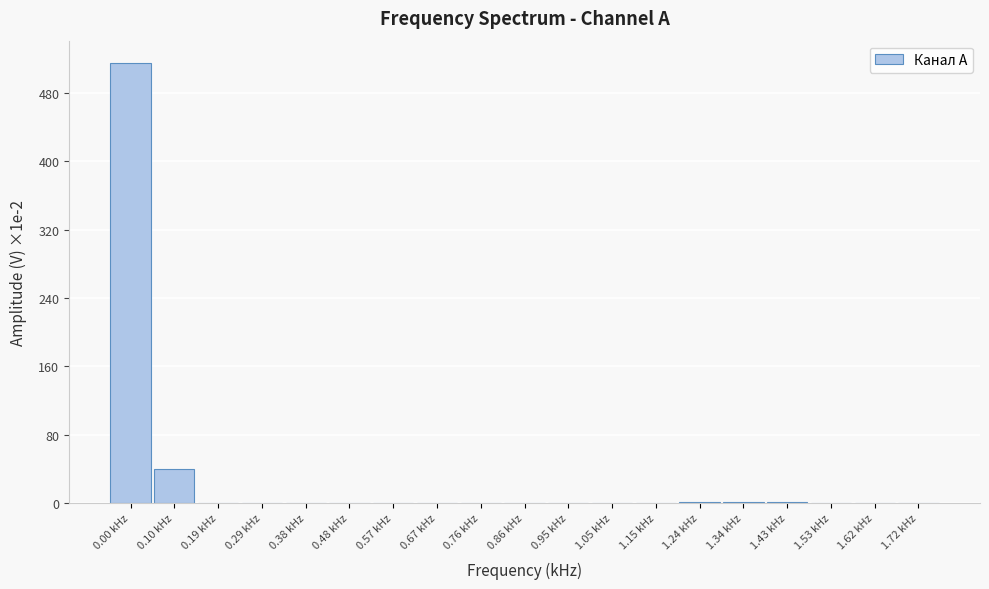

Which label corresponds to the largest value in the chart?

0.00 kHz